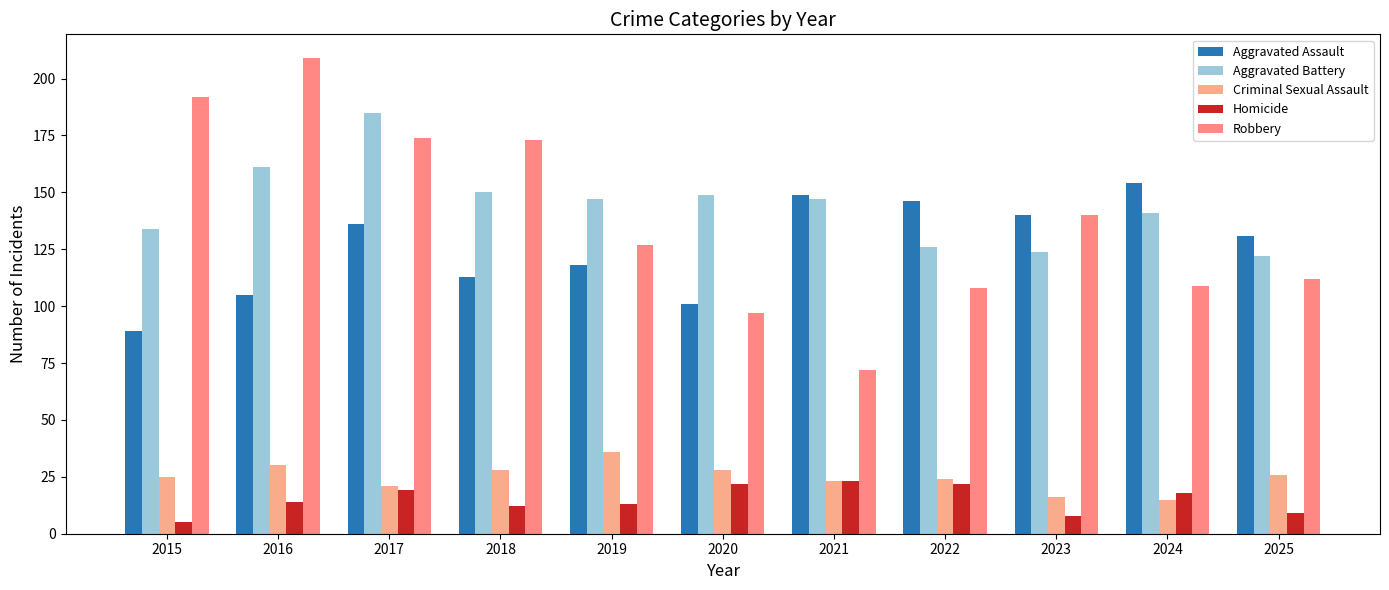

At 2015, list the series in order from largest to smallest.

Robbery, Aggravated Battery, Aggravated Assault, Criminal Sexual Assault, Homicide